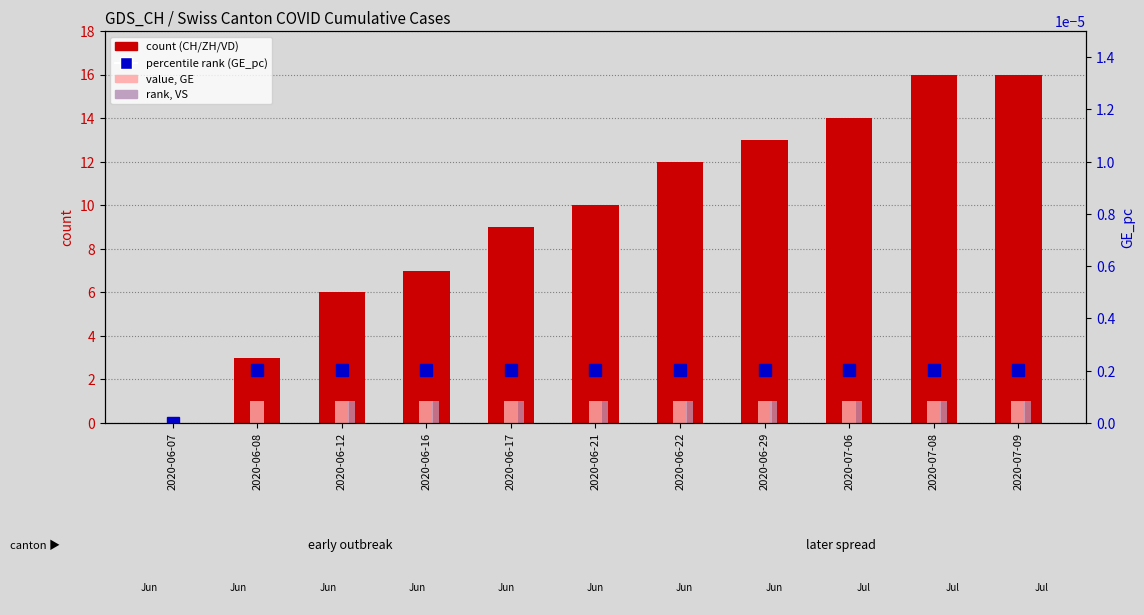

Reading left to right, what are all the values shown in this chart?

CH (count): 0.0	3.0	6.0	7.0	9.0	10.0	12.0	13.0	14.0	16.0	16.0
ZH: 0.0	0.0	0.0	0.0	0.0	0.0	0.0	1.0	1.0	3.0	3.0
VD: 0.0	0.0	1.0	1.0	1.0	1.0	2.0	2.0	2.0	2.0	2.0
GE (value): 0.0	1.0	1.0	1.0	1.0	1.0	1.0	1.0	1.0	1.0	1.0
VS: 0.0	0.0	1.0	1.0	1.0	1.0	1.0	1.0	1.0	1.0	1.0
GE_pc (percentile rank): 0.0	0.0	0.0	0.0	0.0	0.0	0.0	0.0	0.0	0.0	0.0